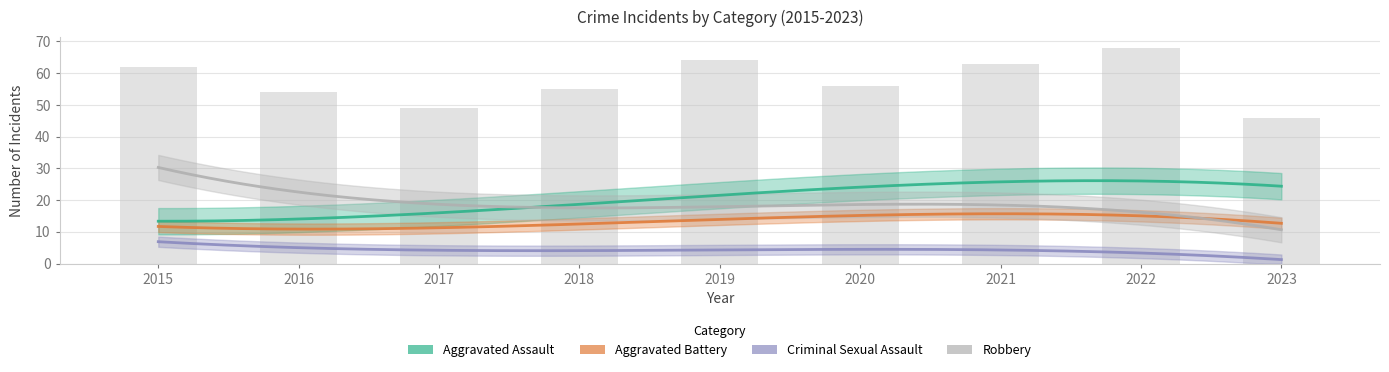

How many data points in Aggravated Battery are less than 12?

3